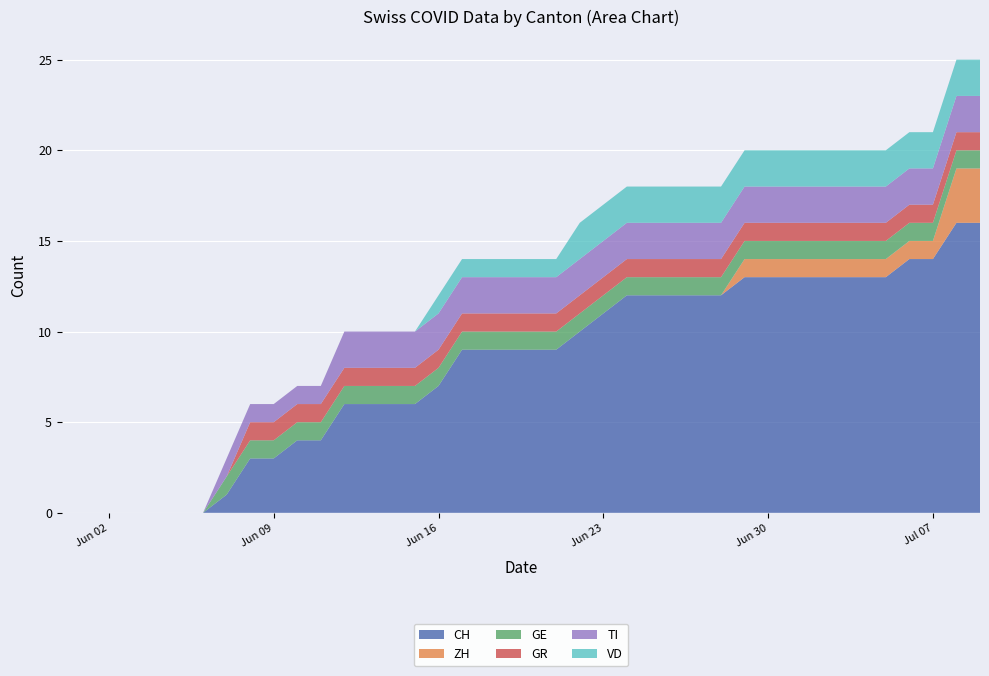

Reading left to right, extract all data points from this chart.

CH: 2020-05-31=0	2020-06-01=0	2020-06-02=0	2020-06-03=0	2020-06-04=0	2020-06-05=0	2020-06-06=0	2020-06-07=1	2020-06-08=3	2020-06-09=3	2020-06-10=4	2020-06-11=4	2020-06-12=6	2020-06-13=6	2020-06-14=6	2020-06-15=6	2020-06-16=7	2020-06-17=9	2020-06-18=9	2020-06-19=9	2020-06-20=9	2020-06-21=9	2020-06-22=10	2020-06-23=11	2020-06-24=12	2020-06-25=12	2020-06-26=12	2020-06-27=12	2020-06-28=12	2020-06-29=13	2020-06-30=13	2020-07-01=13	2020-07-02=13	2020-07-03=13	2020-07-04=13	2020-07-05=13	2020-07-06=14	2020-07-07=14	2020-07-08=16	2020-07-09=16
ZH: 2020-05-31=0	2020-06-01=0	2020-06-02=0	2020-06-03=0	2020-06-04=0	2020-06-05=0	2020-06-06=0	2020-06-07=0	2020-06-08=0	2020-06-09=0	2020-06-10=0	2020-06-11=0	2020-06-12=0	2020-06-13=0	2020-06-14=0	2020-06-15=0	2020-06-16=0	2020-06-17=0	2020-06-18=0	2020-06-19=0	2020-06-20=0	2020-06-21=0	2020-06-22=0	2020-06-23=0	2020-06-24=0	2020-06-25=0	2020-06-26=0	2020-06-27=0	2020-06-28=0	2020-06-29=1	2020-06-30=1	2020-07-01=1	2020-07-02=1	2020-07-03=1	2020-07-04=1	2020-07-05=1	2020-07-06=1	2020-07-07=1	2020-07-08=3	2020-07-09=3
GE: 2020-05-31=0	2020-06-01=0	2020-06-02=0	2020-06-03=0	2020-06-04=0	2020-06-05=0	2020-06-06=0	2020-06-07=1	2020-06-08=1	2020-06-09=1	2020-06-10=1	2020-06-11=1	2020-06-12=1	2020-06-13=1	2020-06-14=1	2020-06-15=1	2020-06-16=1	2020-06-17=1	2020-06-18=1	2020-06-19=1	2020-06-20=1	2020-06-21=1	2020-06-22=1	2020-06-23=1	2020-06-24=1	2020-06-25=1	2020-06-26=1	2020-06-27=1	2020-06-28=1	2020-06-29=1	2020-06-30=1	2020-07-01=1	2020-07-02=1	2020-07-03=1	2020-07-04=1	2020-07-05=1	2020-07-06=1	2020-07-07=1	2020-07-08=1	2020-07-09=1
GR: 2020-05-31=0	2020-06-01=0	2020-06-02=0	2020-06-03=0	2020-06-04=0	2020-06-05=0	2020-06-06=0	2020-06-07=0	2020-06-08=1	2020-06-09=1	2020-06-10=1	2020-06-11=1	2020-06-12=1	2020-06-13=1	2020-06-14=1	2020-06-15=1	2020-06-16=1	2020-06-17=1	2020-06-18=1	2020-06-19=1	2020-06-20=1	2020-06-21=1	2020-06-22=1	2020-06-23=1	2020-06-24=1	2020-06-25=1	2020-06-26=1	2020-06-27=1	2020-06-28=1	2020-06-29=1	2020-06-30=1	2020-07-01=1	2020-07-02=1	2020-07-03=1	2020-07-04=1	2020-07-05=1	2020-07-06=1	2020-07-07=1	2020-07-08=1	2020-07-09=1
TI: 2020-05-31=0	2020-06-01=0	2020-06-02=0	2020-06-03=0	2020-06-04=0	2020-06-05=0	2020-06-06=0	2020-06-07=1	2020-06-08=1	2020-06-09=1	2020-06-10=1	2020-06-11=1	2020-06-12=2	2020-06-13=2	2020-06-14=2	2020-06-15=2	2020-06-16=2	2020-06-17=2	2020-06-18=2	2020-06-19=2	2020-06-20=2	2020-06-21=2	2020-06-22=2	2020-06-23=2	2020-06-24=2	2020-06-25=2	2020-06-26=2	2020-06-27=2	2020-06-28=2	2020-06-29=2	2020-06-30=2	2020-07-01=2	2020-07-02=2	2020-07-03=2	2020-07-04=2	2020-07-05=2	2020-07-06=2	2020-07-07=2	2020-07-08=2	2020-07-09=2
VD: 2020-05-31=0	2020-06-01=0	2020-06-02=0	2020-06-03=0	2020-06-04=0	2020-06-05=0	2020-06-06=0	2020-06-07=0	2020-06-08=0	2020-06-09=0	2020-06-10=0	2020-06-11=0	2020-06-12=0	2020-06-13=0	2020-06-14=0	2020-06-15=0	2020-06-16=1	2020-06-17=1	2020-06-18=1	2020-06-19=1	2020-06-20=1	2020-06-21=1	2020-06-22=2	2020-06-23=2	2020-06-24=2	2020-06-25=2	2020-06-26=2	2020-06-27=2	2020-06-28=2	2020-06-29=2	2020-06-30=2	2020-07-01=2	2020-07-02=2	2020-07-03=2	2020-07-04=2	2020-07-05=2	2020-07-06=2	2020-07-07=2	2020-07-08=2	2020-07-09=2